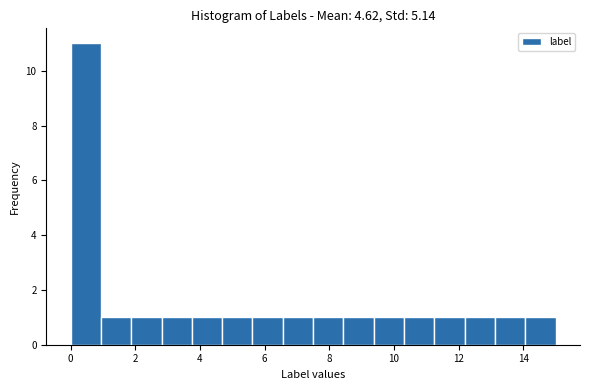

Reading left to right, list every bar in this chart as the range it spans on the x-axis followed by its height. Neither the bar edges nor the heights are printed on the chart, so give them approximately, as read against the axes.

0.0 to 1.0: 11
1.0 to 1.8: 1
1.8 to 2.8: 1
2.8 to 3.8: 1
3.8 to 4.6: 1
4.6 to 5.6: 1
5.6 to 6.6: 1
6.6 to 7.6: 1
7.6 to 8.4: 1
8.4 to 9.4: 1
9.4 to 10.4: 1
10.4 to 11.2: 1
11.2 to 12.2: 1
12.2 to 13.2: 1
13.2 to 14.0: 1
14.0 to 15.0: 1